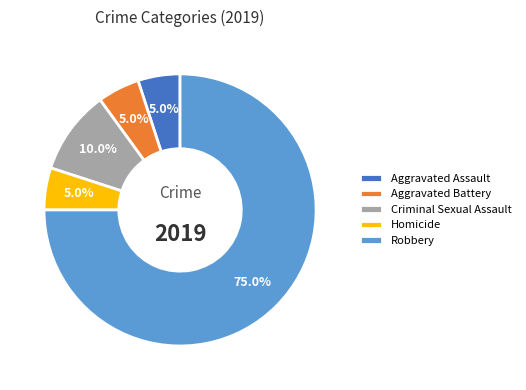

How many slices are in this pie chart?

5